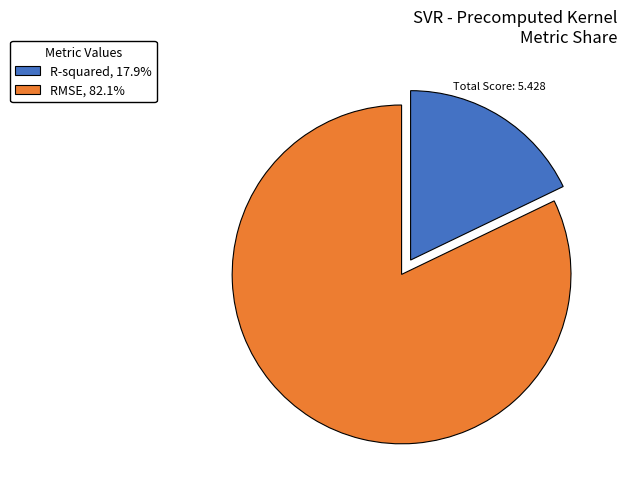

Does RMSE, 82.1% account for over 50% of the chart?

Yes